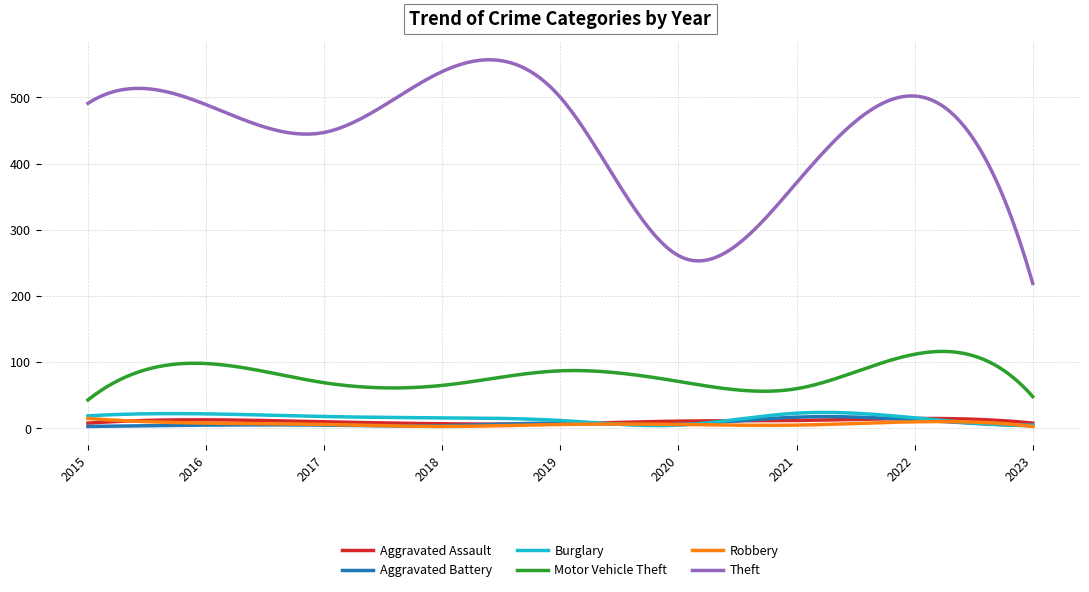

What is the highest value of the Burglary series?

24.2